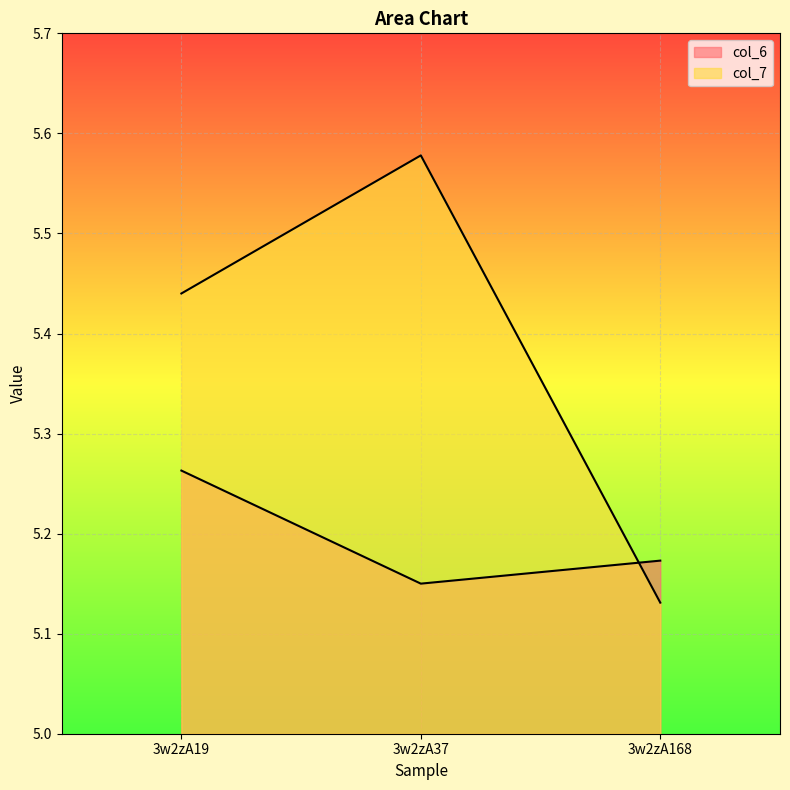

Reading left to right, what are all the values shown in this chart?

col_6: 5.3	5.2	5.2
col_7: 5.4	5.6	5.1